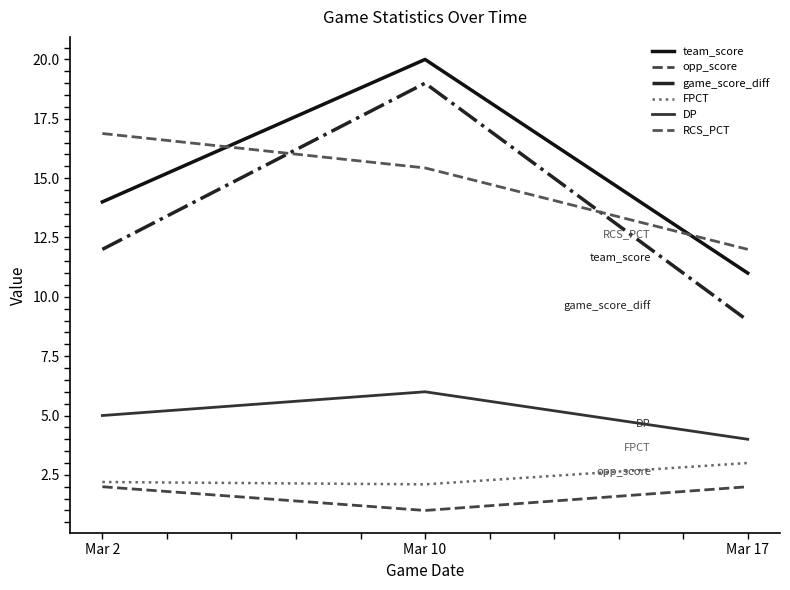

What is the difference between the game_score_diff values at Mar 10 and Mar 17?

10.0